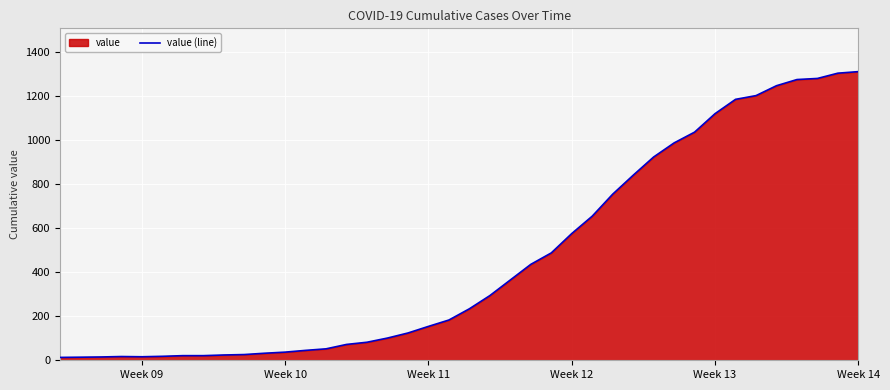

What is the difference between the maximum and minimum values?

1299